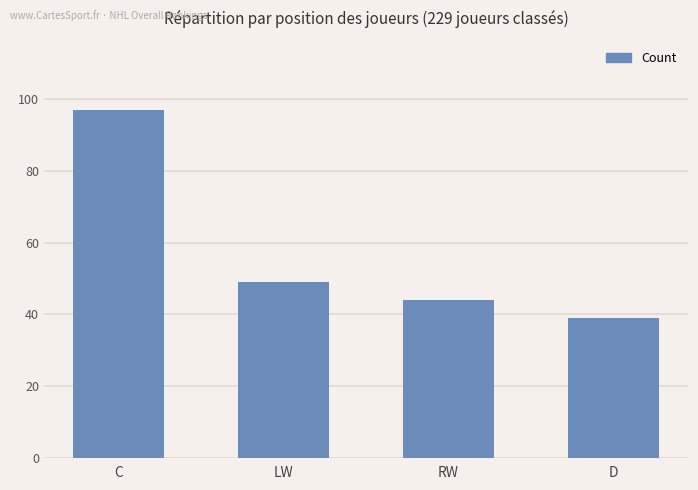

Rank the categories by value from highest to lowest.

C, LW, RW, D